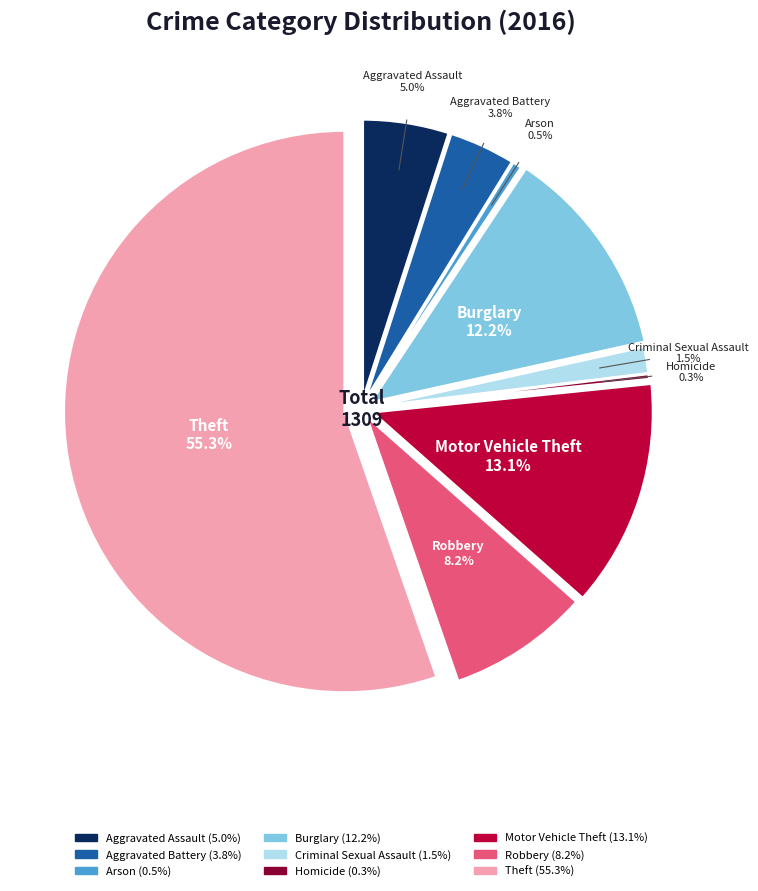

To the nearest percent, what is the average slice percentage?

11%